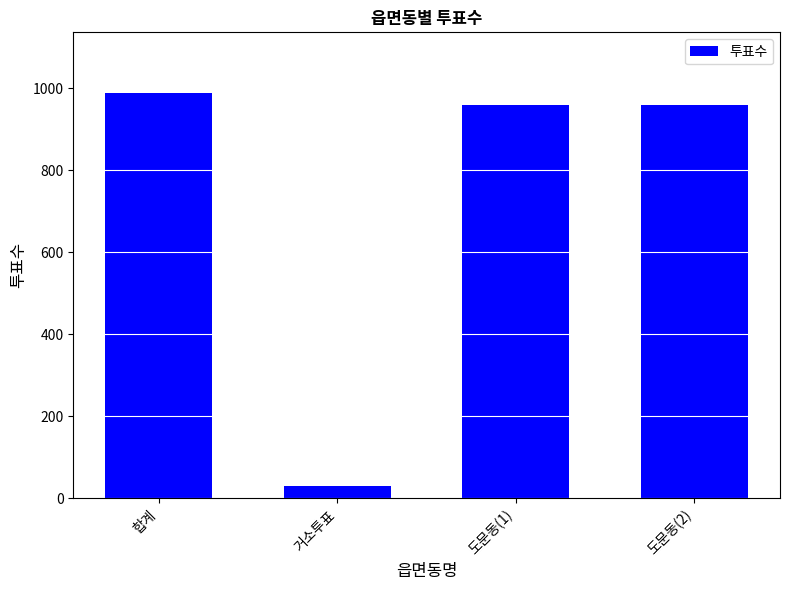

What position from the right is 거소투표?

3